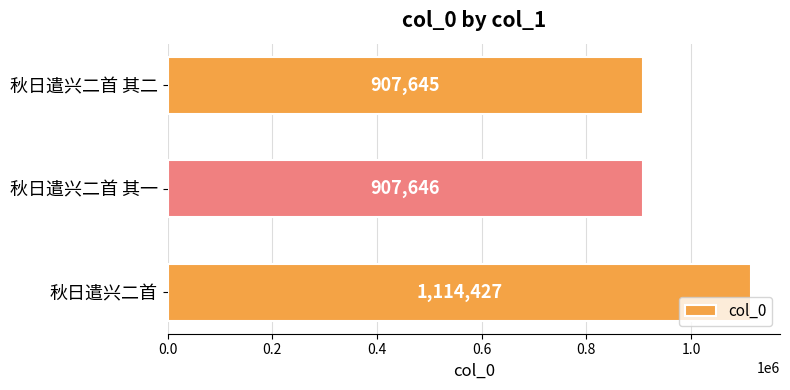

The value at 秋日遣兴二首 其二 is 907645. True or false?

True